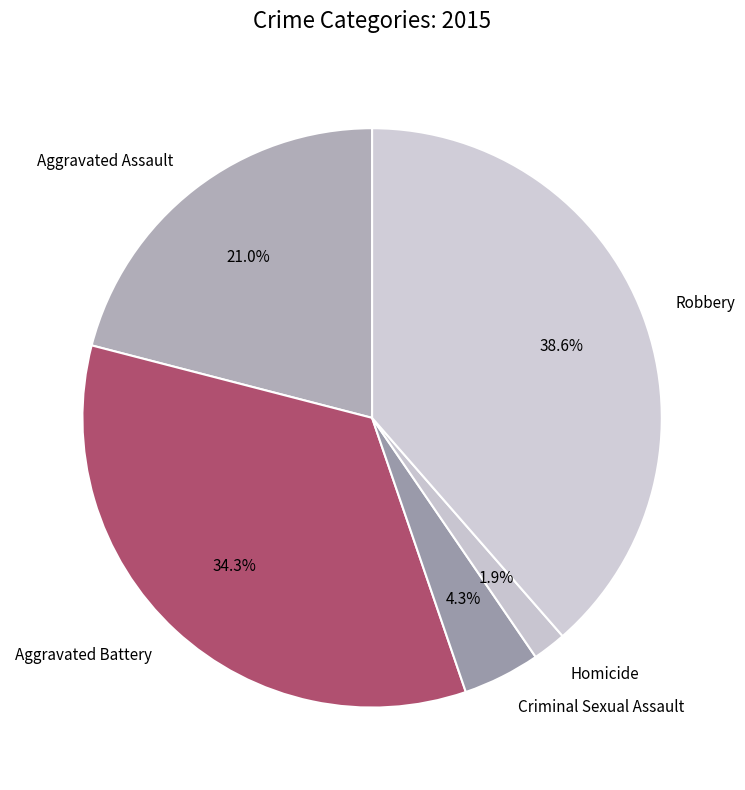

How many segments does this pie chart have?

5